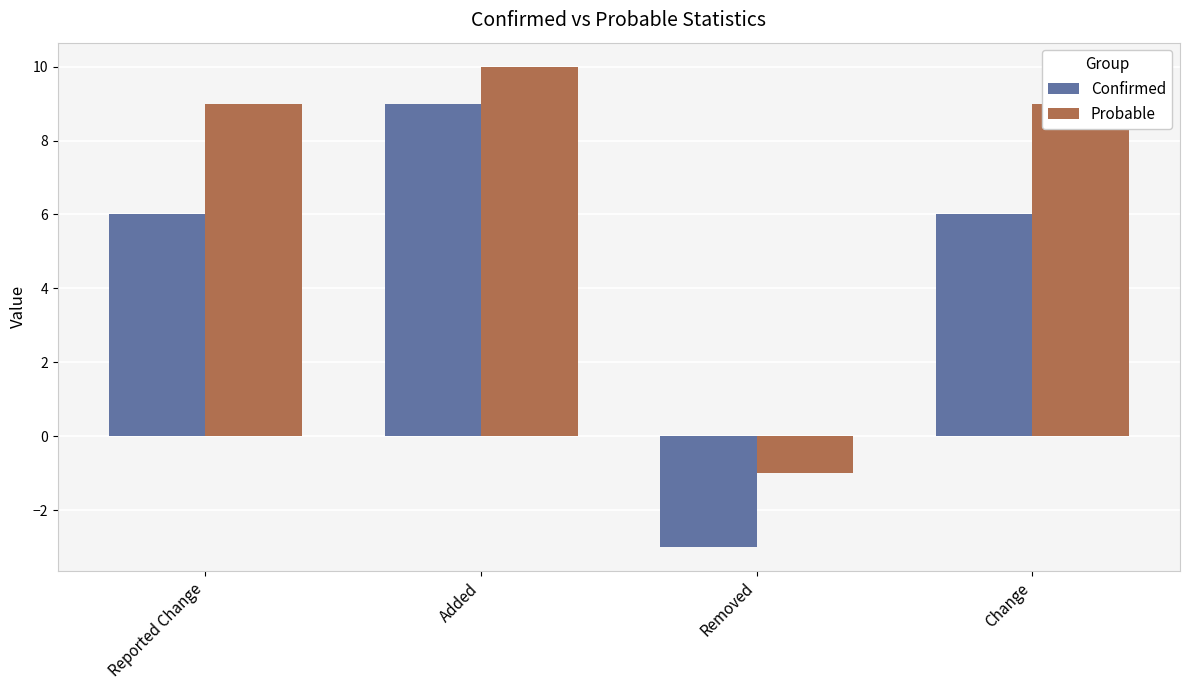

What is the total value across all series at Added?

19